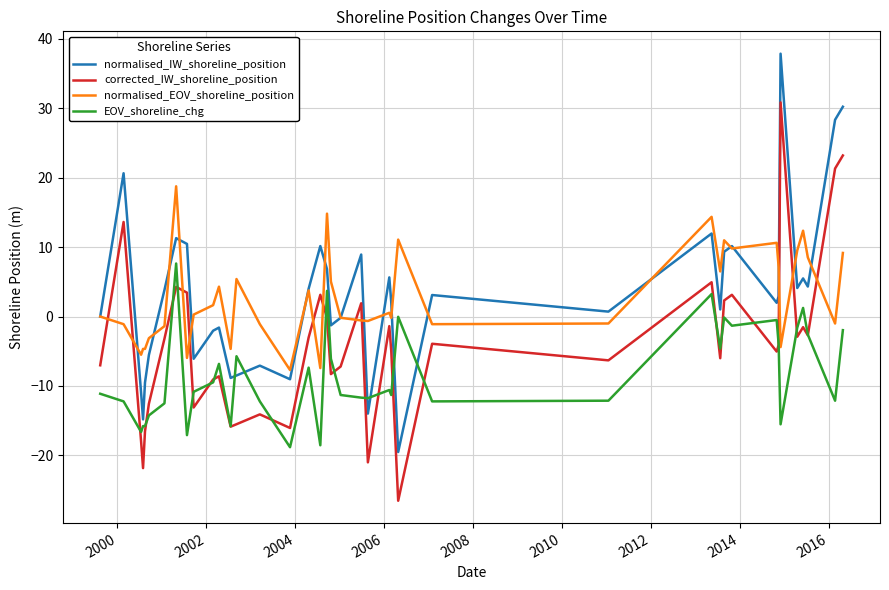

What is the greatest value displayed?

37.9